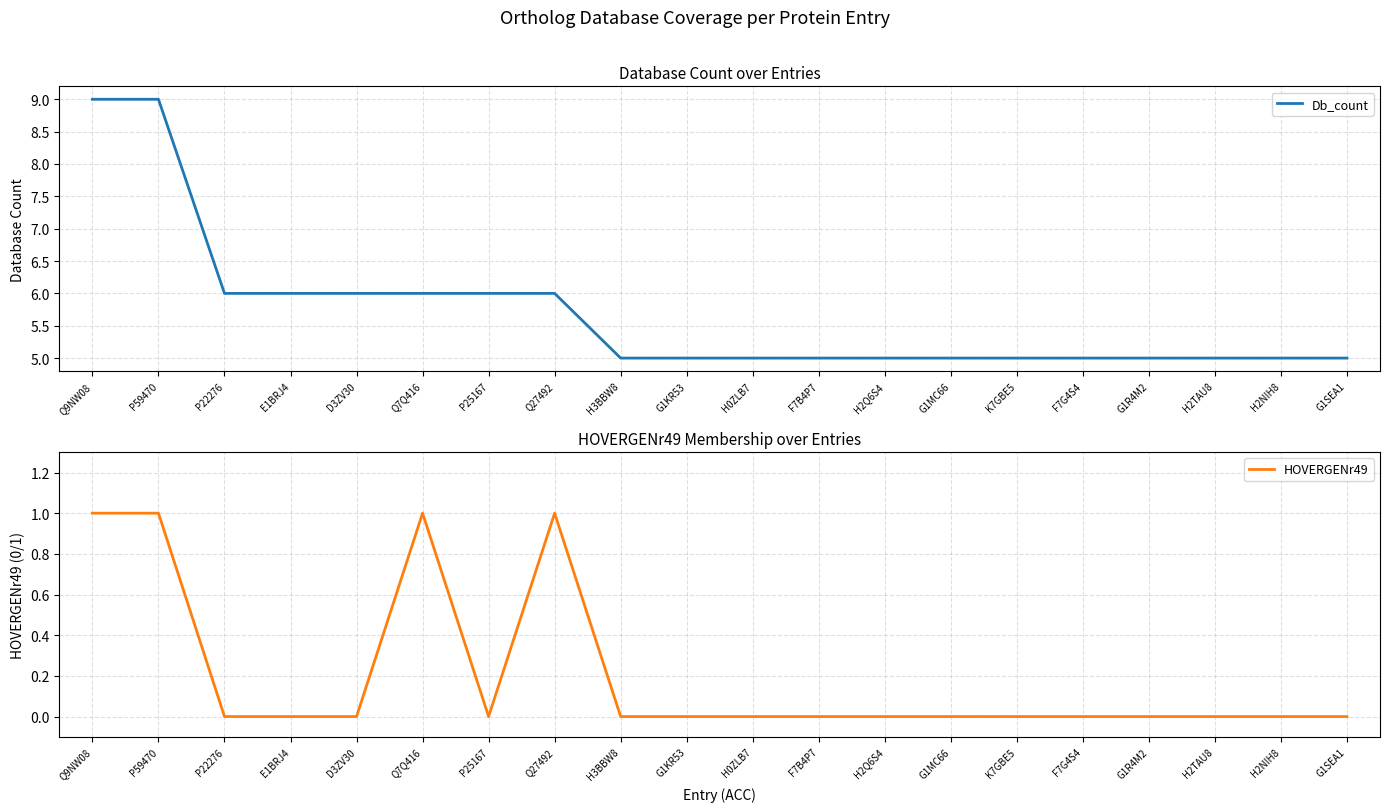

Is the value of Db_count at P59470 greater than the value of HOVERGENr49 at H2TAU8?

Yes